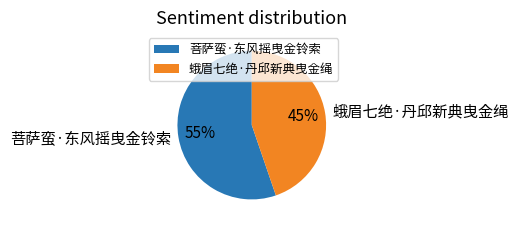

To the nearest percent, what portion does 菩萨蛮·东风摇曳金铃索 represent?

55%